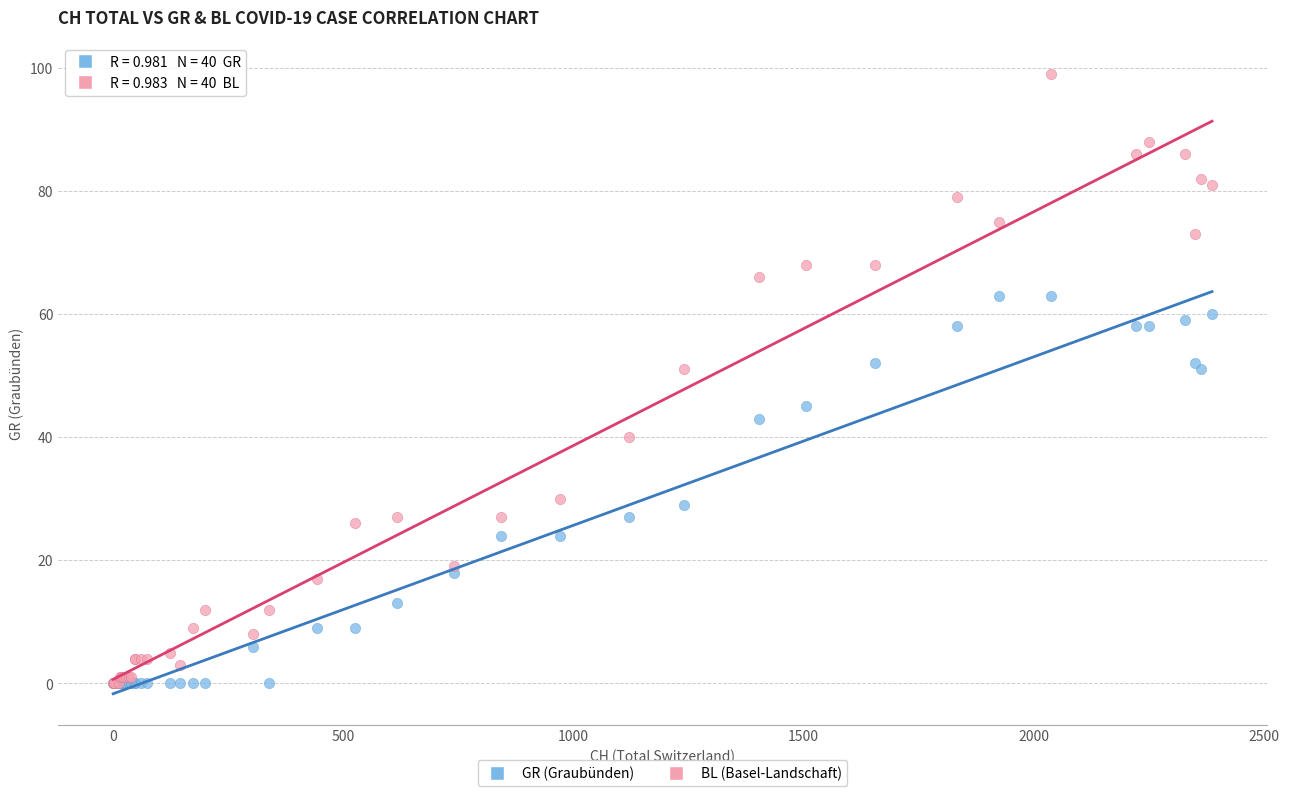

Which series contains the highest Y value?

BL (Basel-Landschaft)